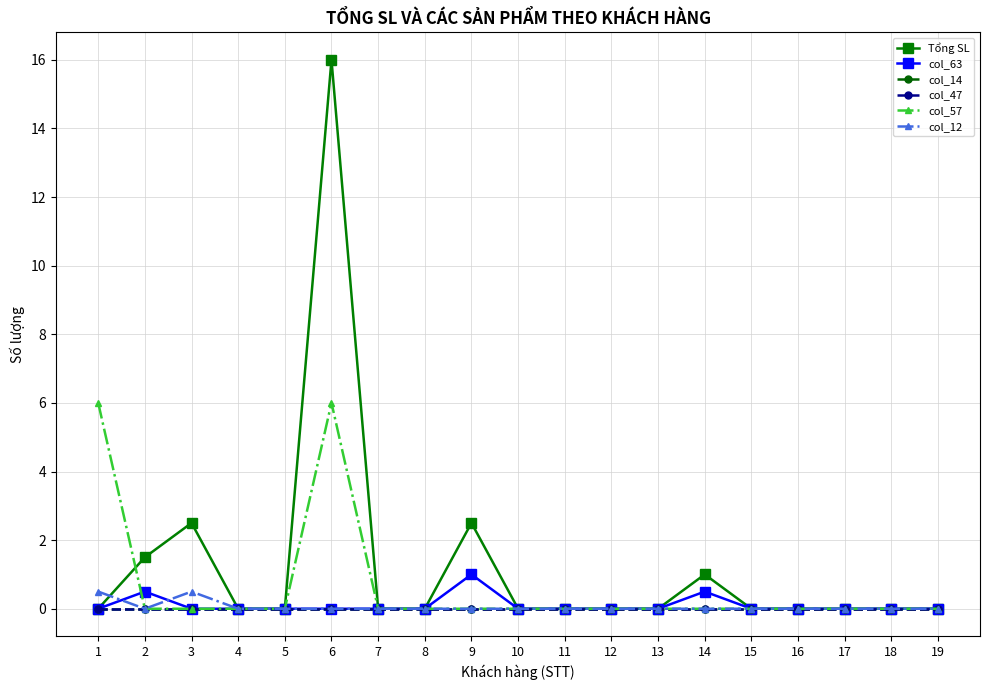

Which series has the largest total across all categories?

Tổng SL